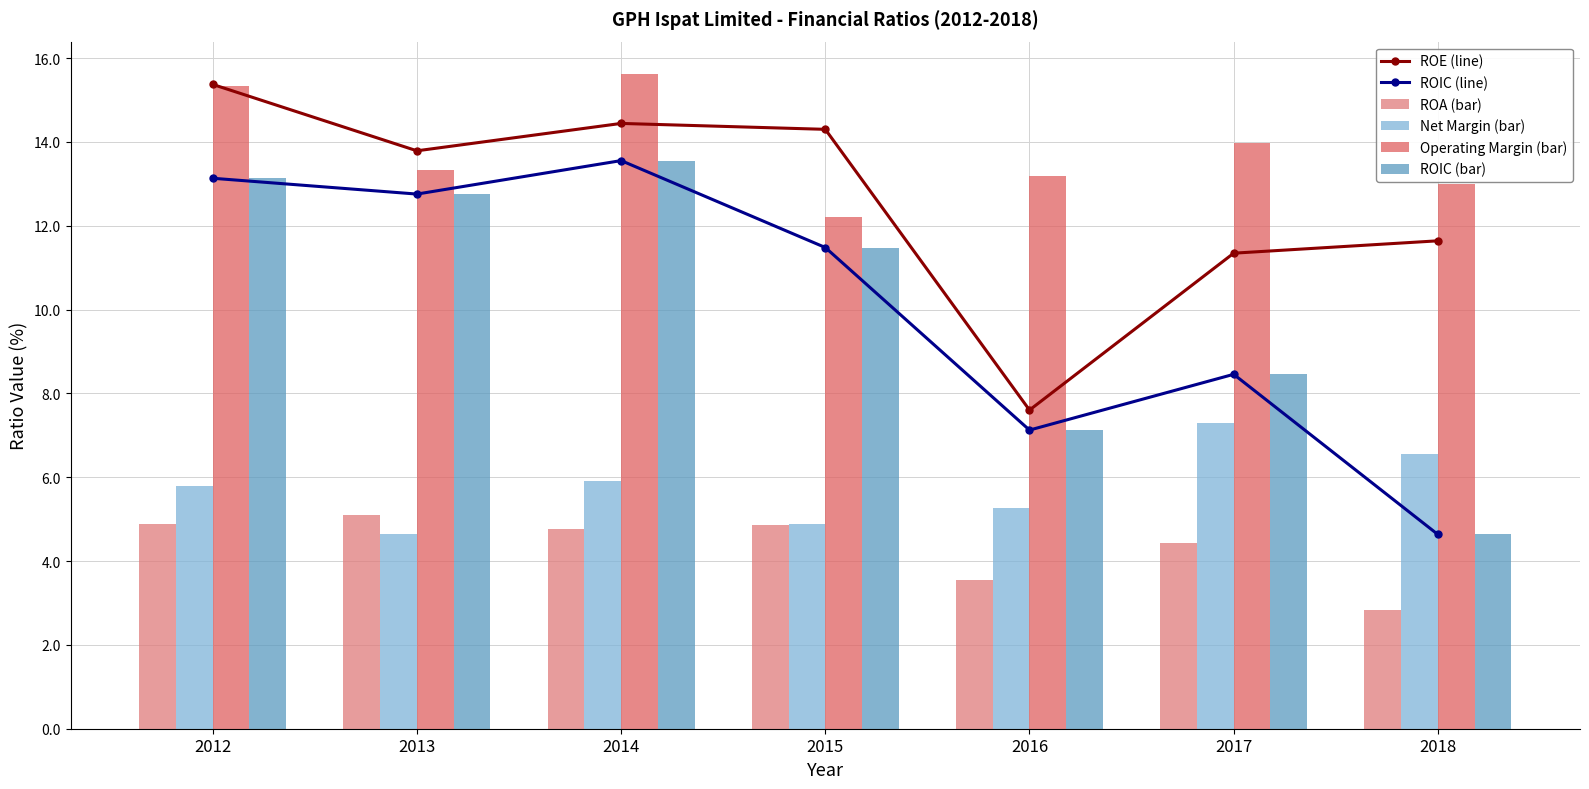

What is the average value of the ROE (line) series?

12.6